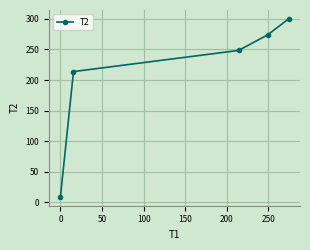

True or false: there are more than 2 points higher than both neighbors.

False